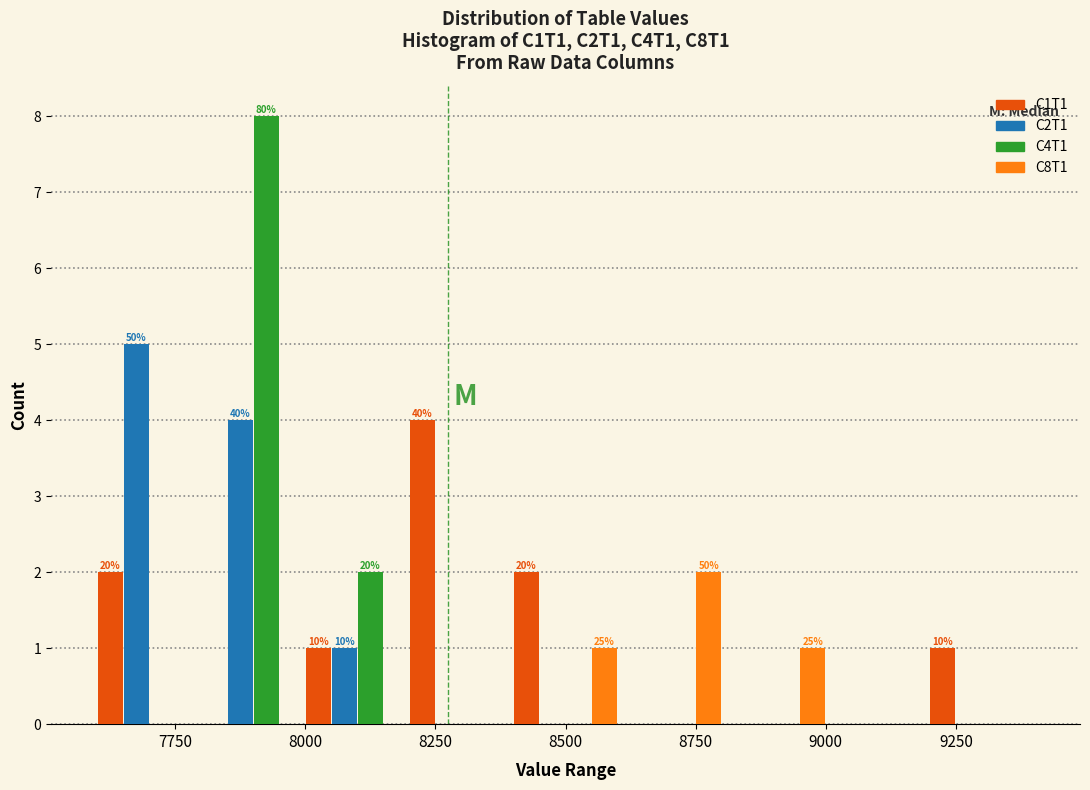

In the C1T1 series, which range on the x-axis has the tallest bar?

8200 to 8400